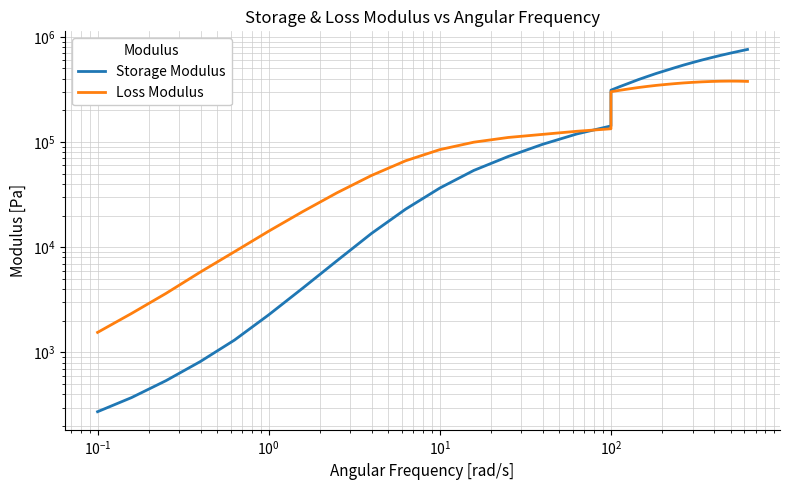

Which series has the widest spread of values?

Storage Modulus